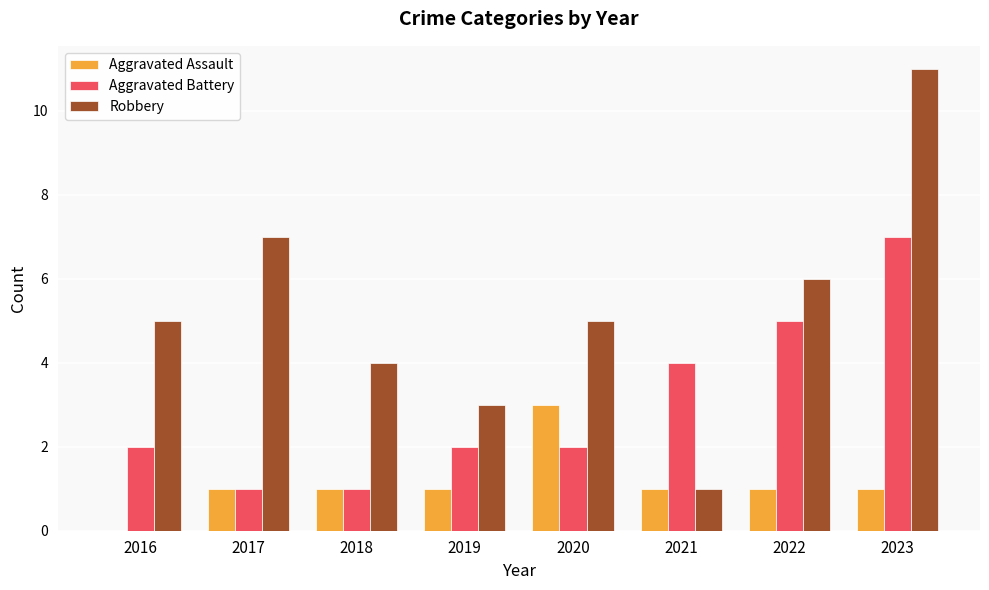

What is the total value across all series at 2016?

7